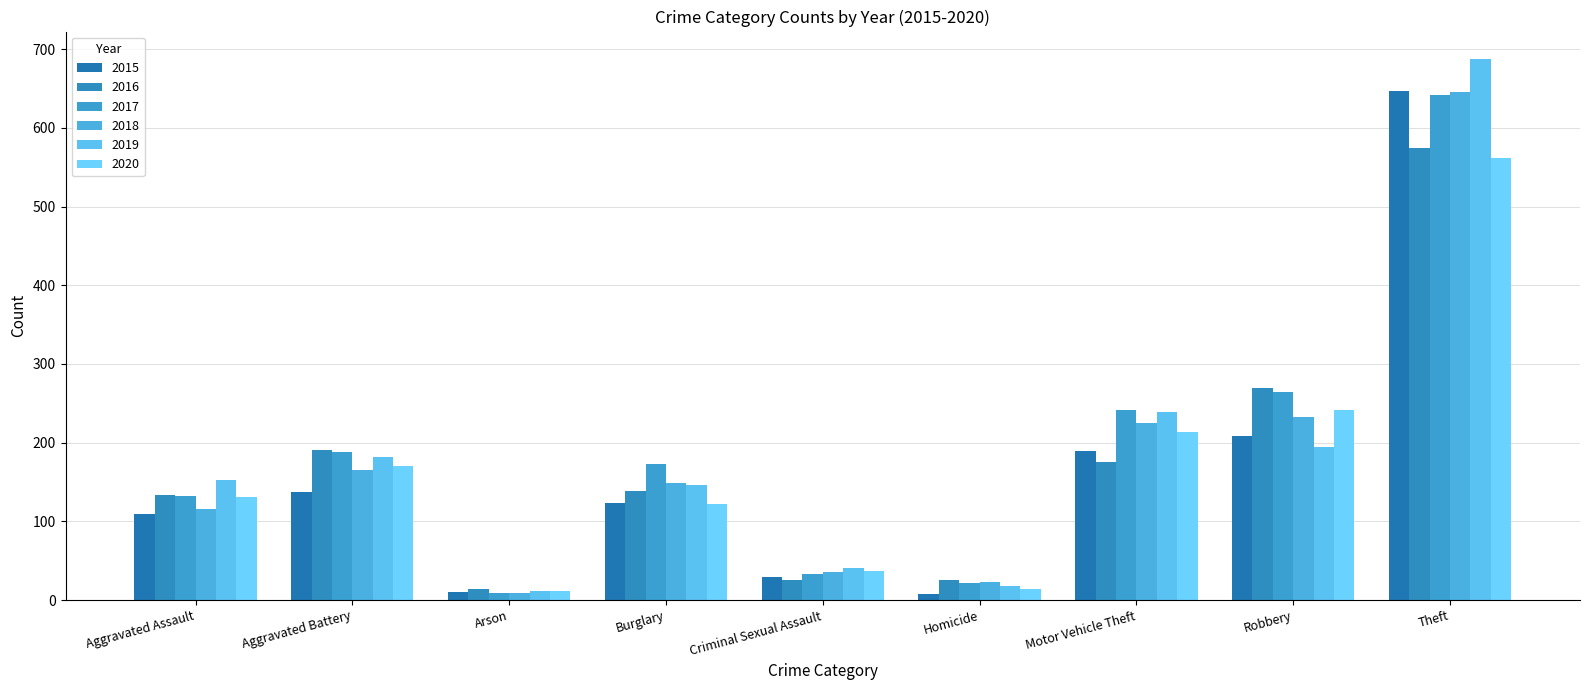

At which category is the sum across all series the highest?

Theft